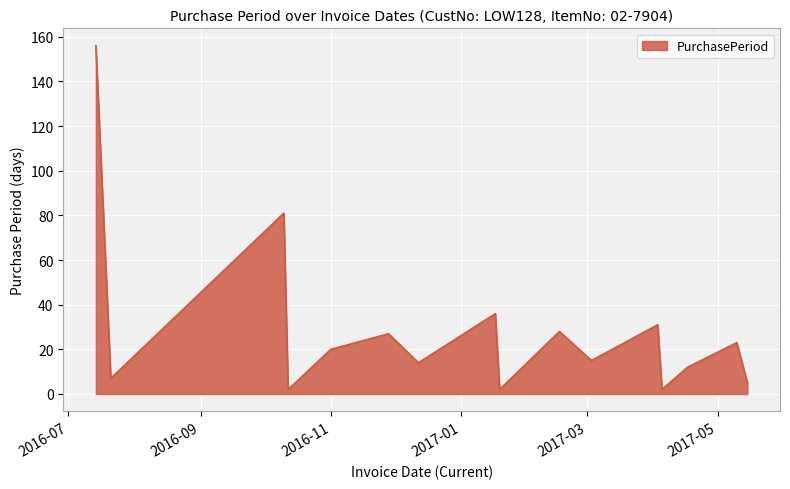

What is the difference between the maximum and minimum values?

154